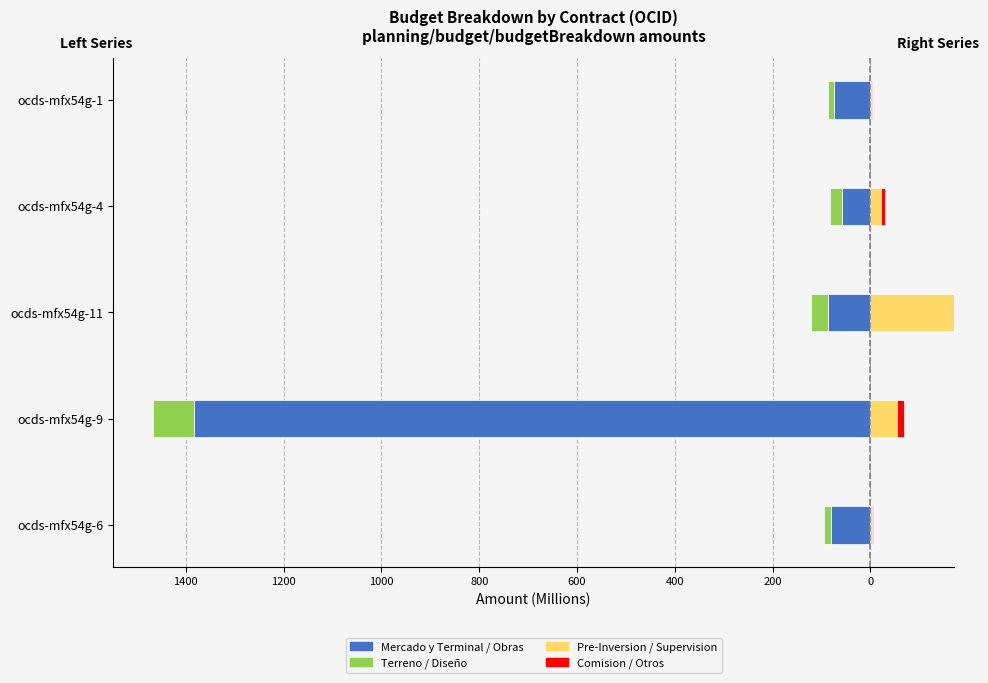

Where does the Terreno / Diseño series first go above -25?

ocds-mfx54g-6